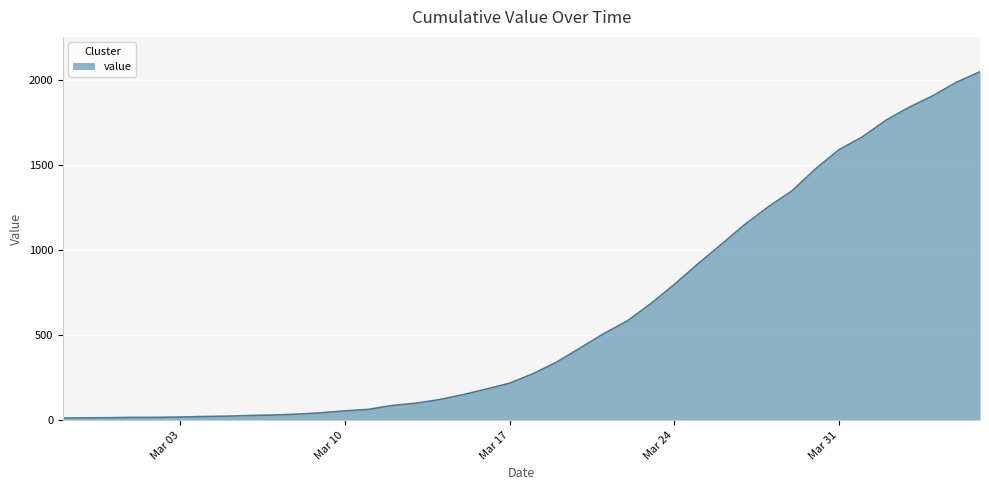

What is the maximum value shown in the chart?

2049